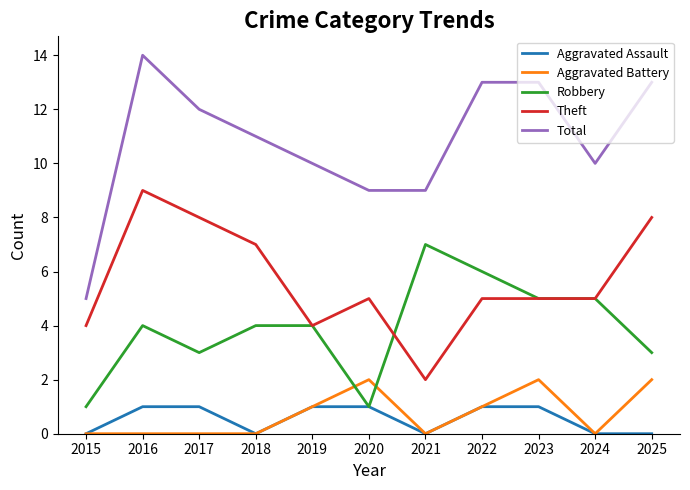

True or false: Robbery and Total cross at least once.

False